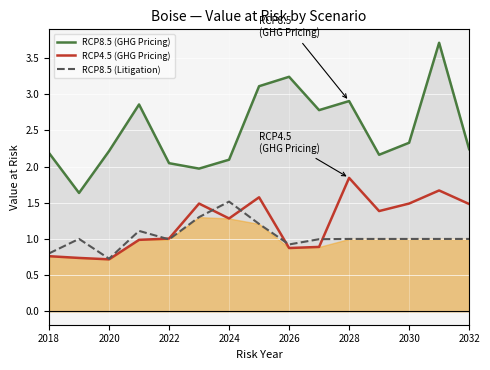

How many values in the RCP8.5 (Litigation) series exceed 1?

5